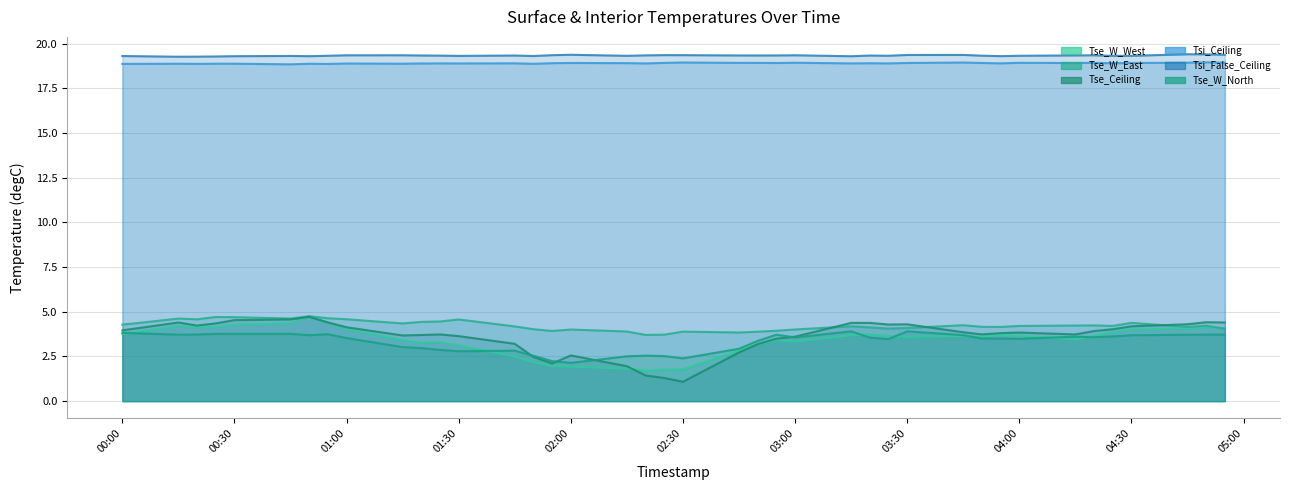

How many data points in Tse_W_East (degC (Ave)) are above 4?

32